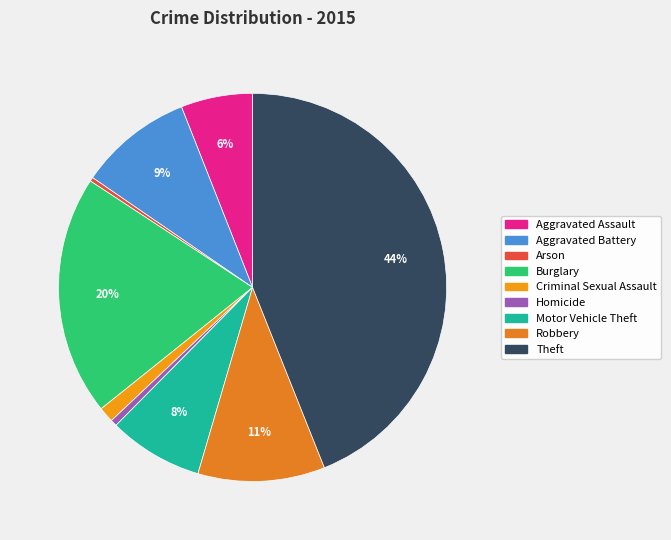

What is the largest slice in the pie chart?

Theft